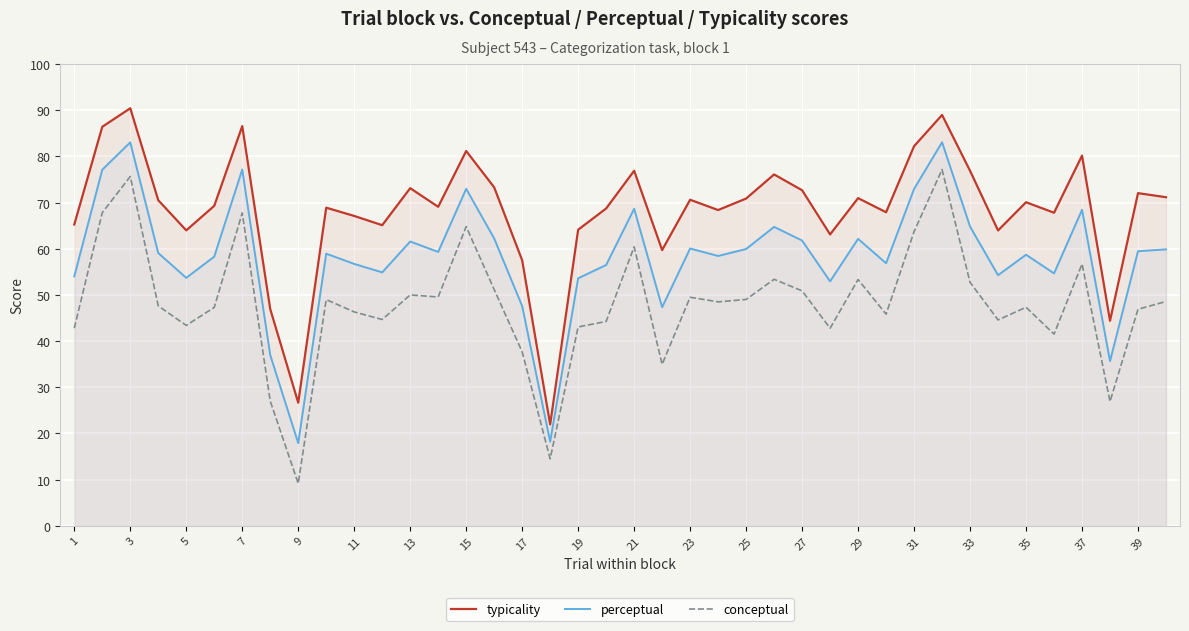

What is the minimum value for conceptual?

9.1